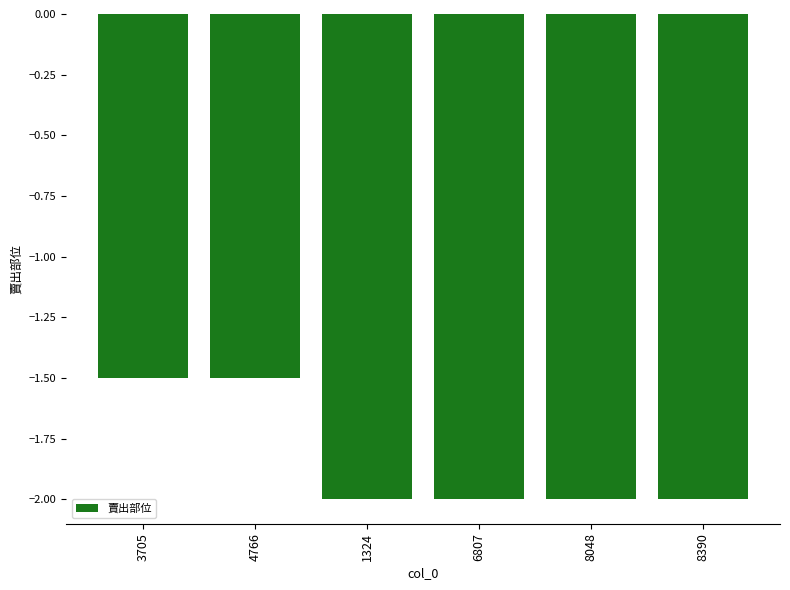

Reading left to right, extract all data points from this chart.

-1.5	-1.5	-2.0	-2.0	-2.0	-2.0